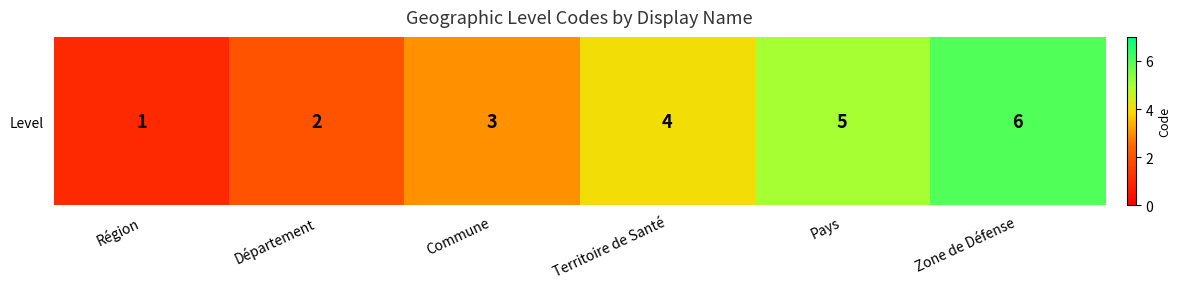

What is the sum of the values at Commune and Département?

5